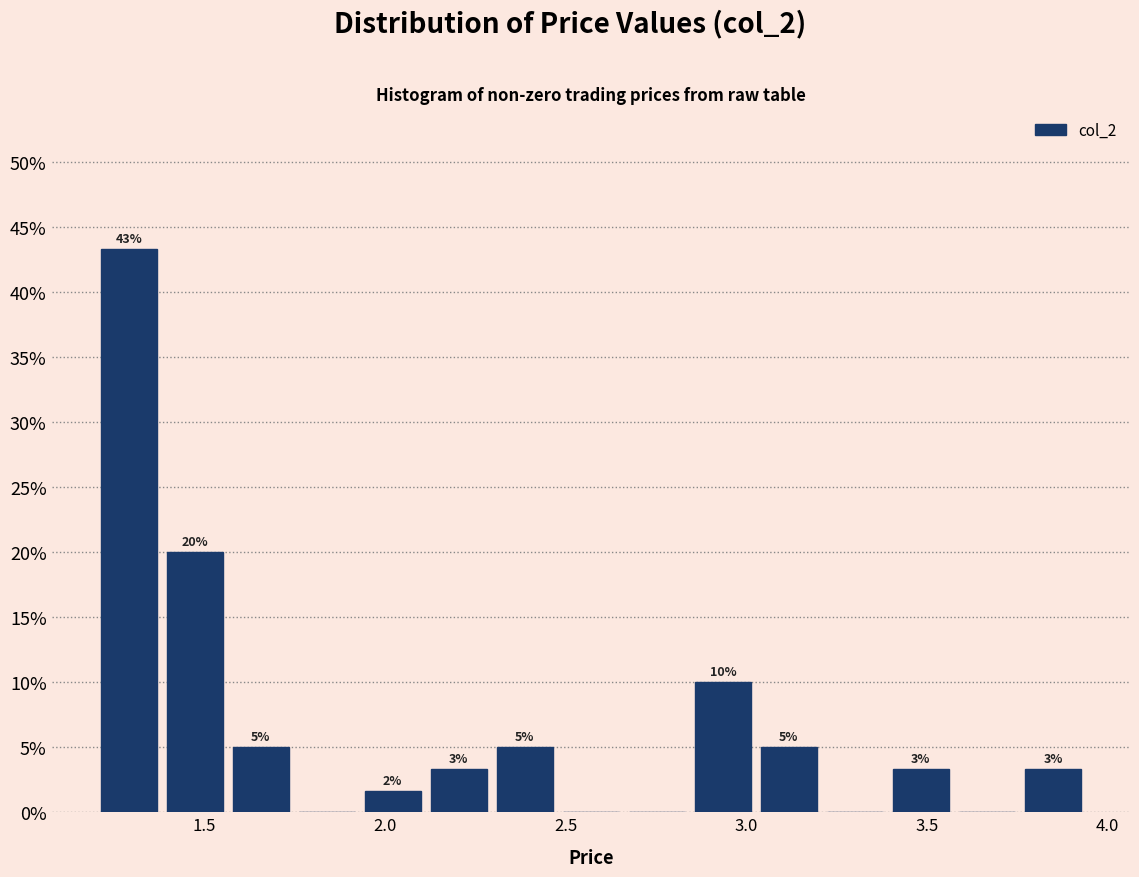

Around what value on the x-axis is the tallest bar? Give the approximate position of its centre, as read against the axis.

1.30